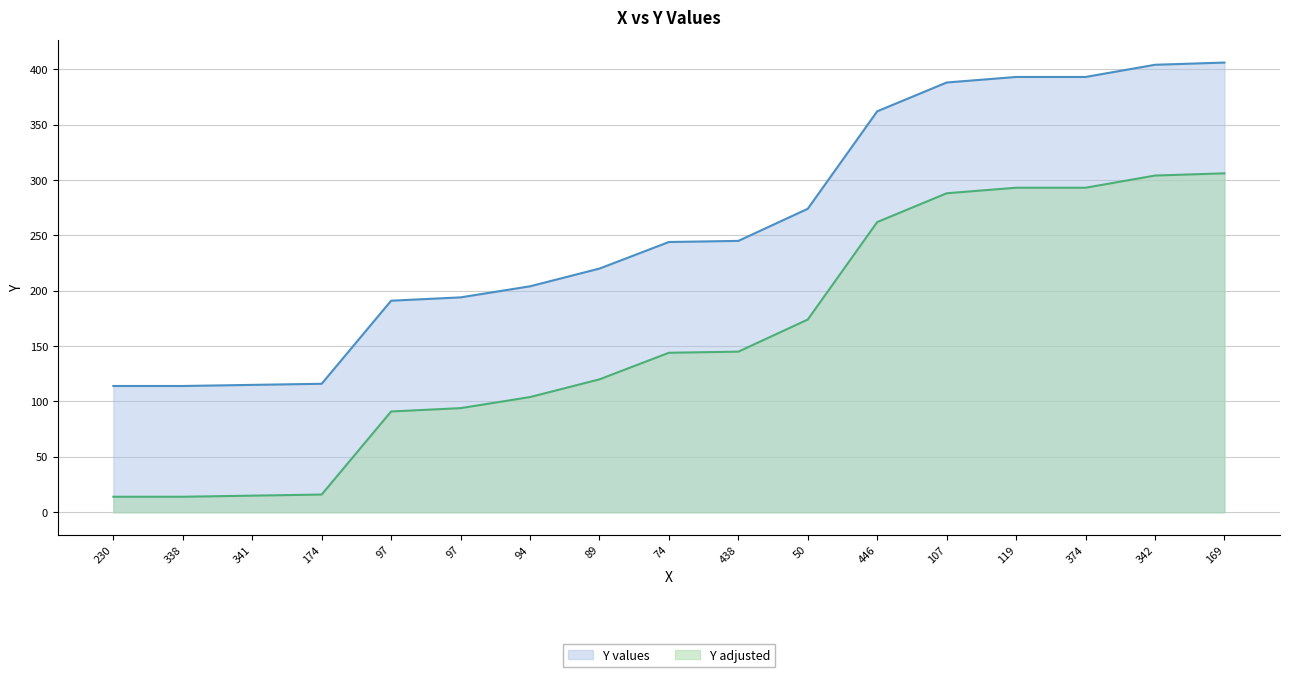

The chart shows a value of 176 at 230. True or false?

False